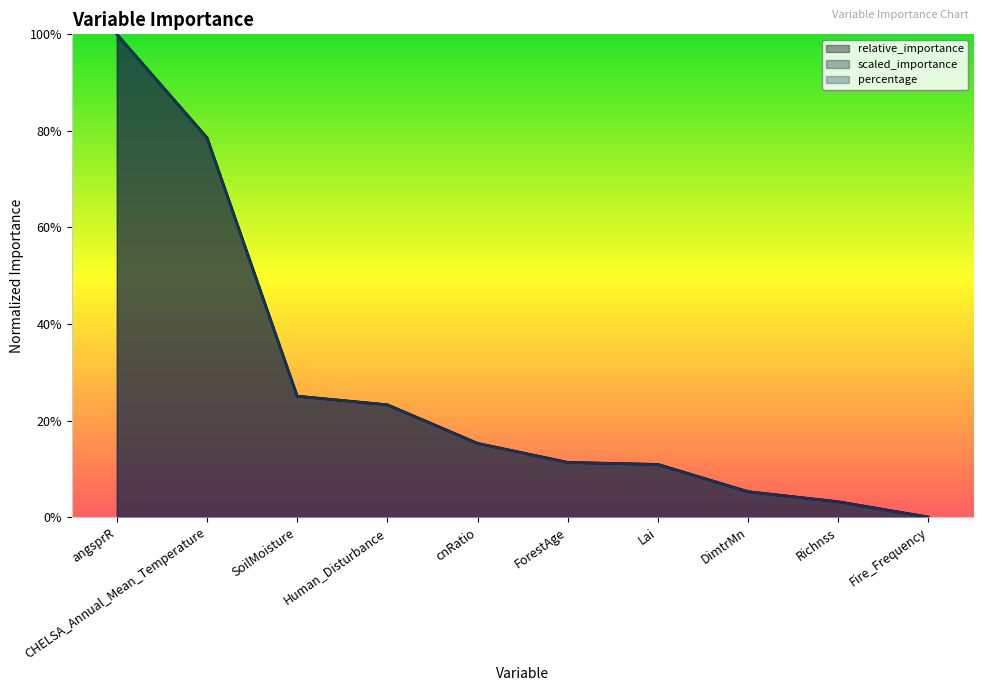

Does the chart display data point markers on the line(s)?

No